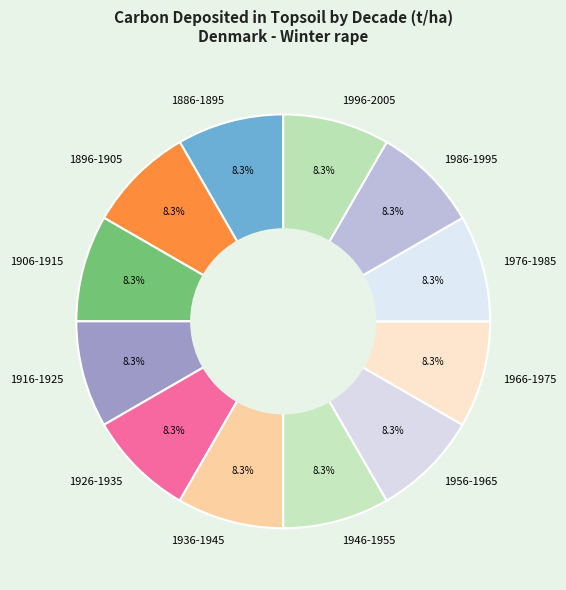

What percentage is NOT represented by 1896-1905?

91.7%